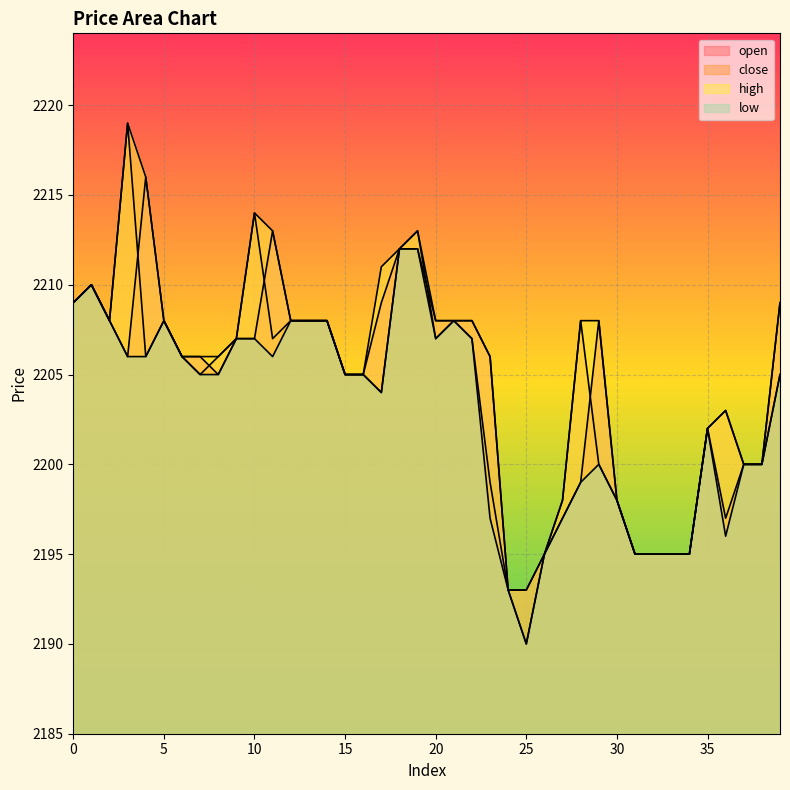

What is the value of the open point at the 15th from the left?

2208